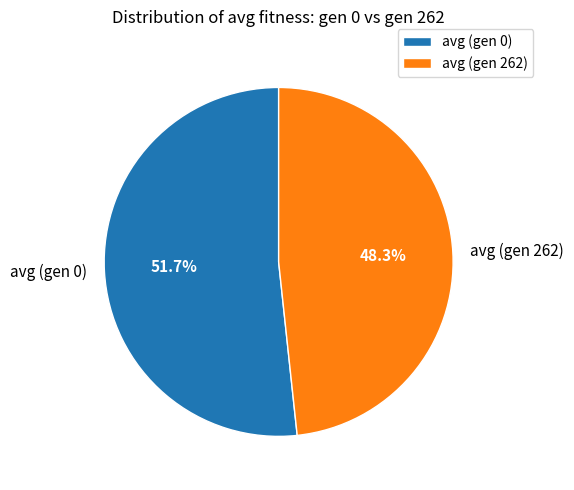

What is the majority slice?

avg (gen 0)